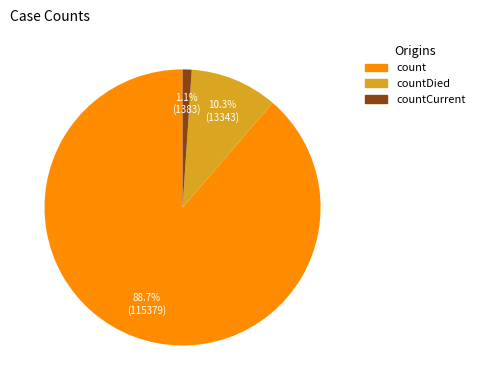

What percentage do countCurrent and count together represent?

89.7%